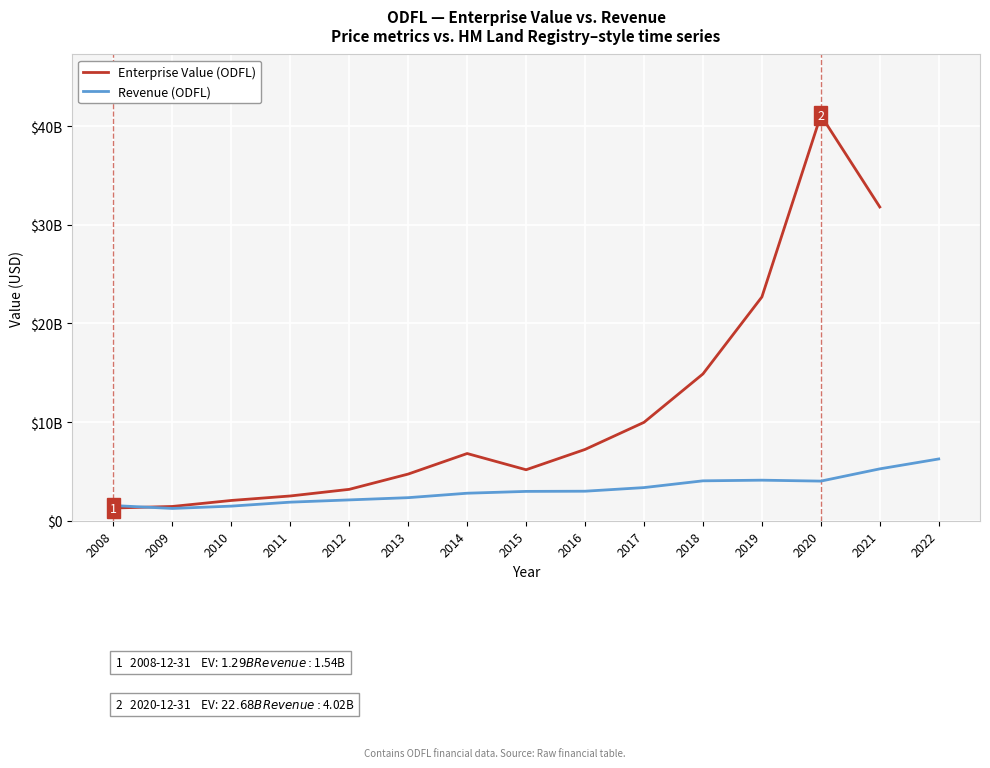

What is the value of the 11th point from the left?

14876208280.0